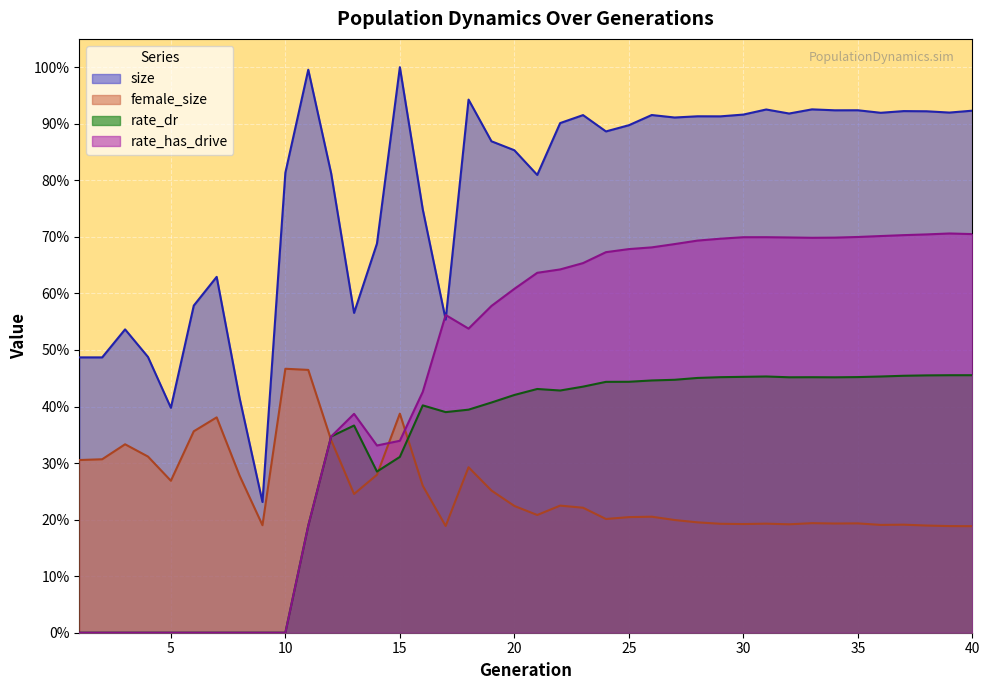

At which label does size reach its peak?

15